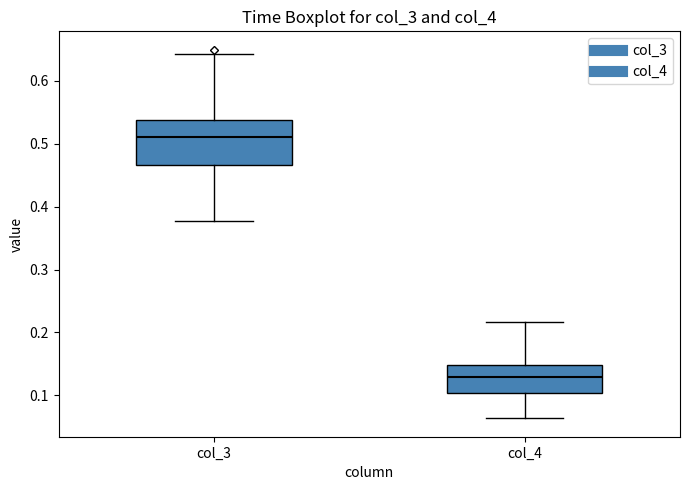

Where is the upper edge of the box for col_4 on the y-axis? The values are not printed on the chart, so give them approximately, as read against the axis.

0.15